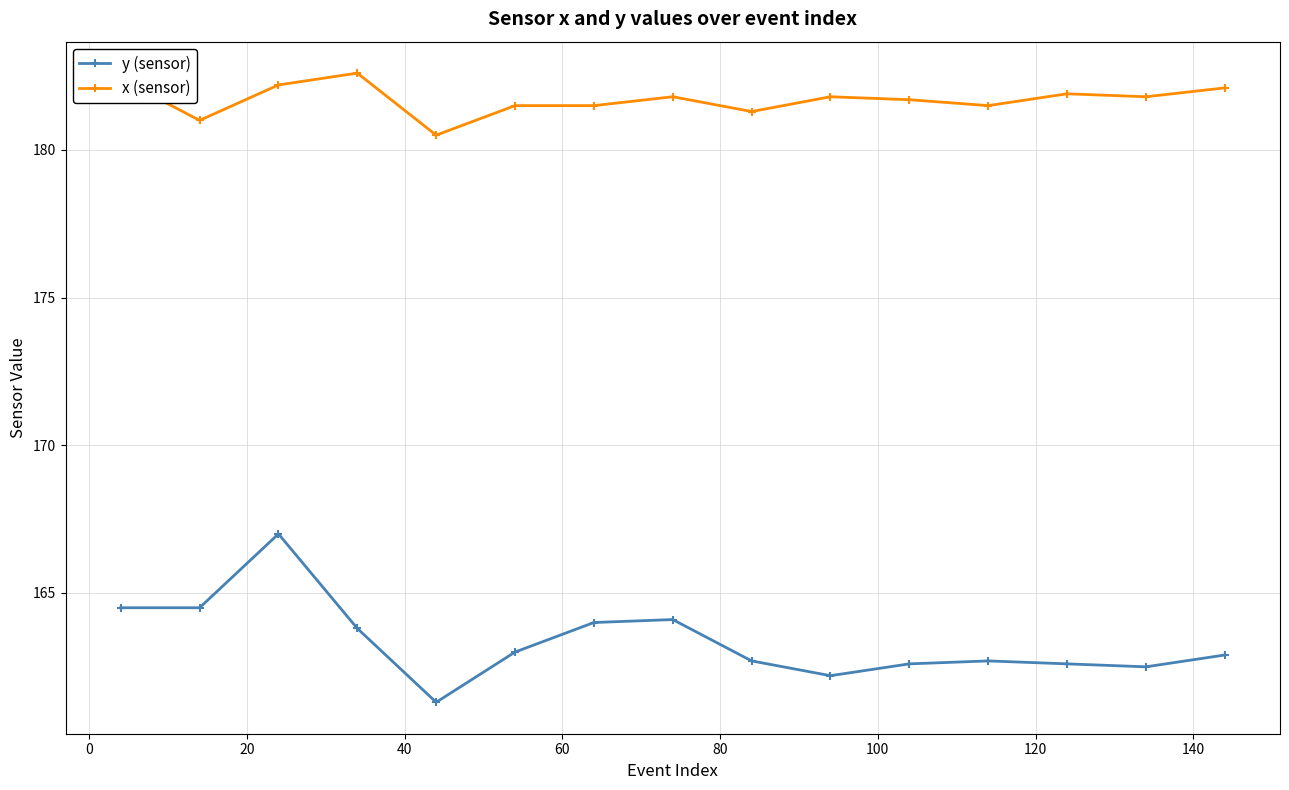

What is the sum of all y (sensor) values?

2450.4